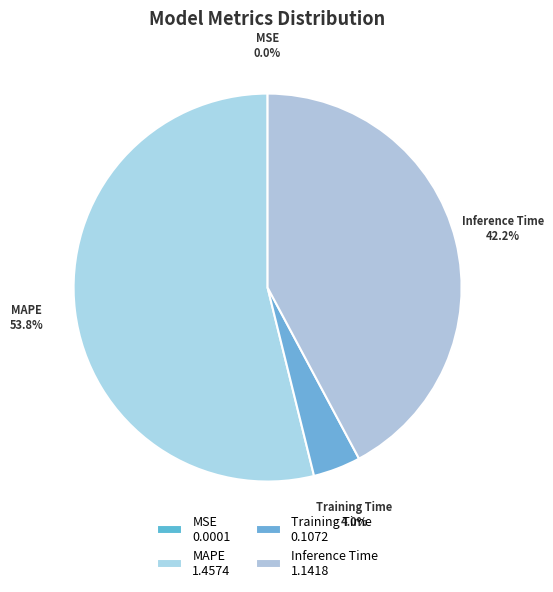

Between MSE and Inference Time, which is larger?

Inference Time